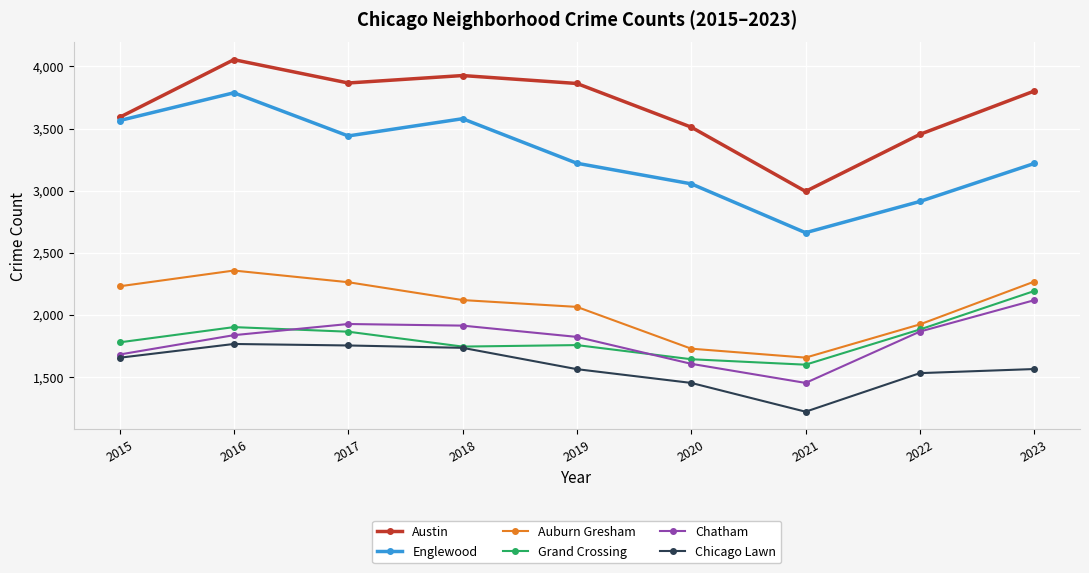

In Englewood, how many points are higher than both neighbors (excluding endpoints)?

2